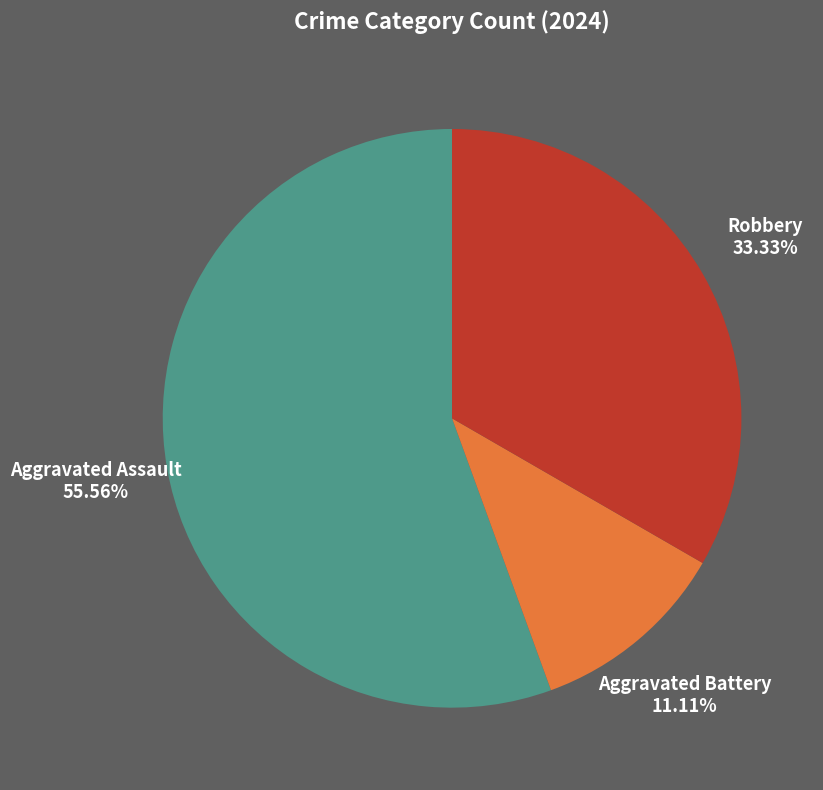

What is the smallest slice in the pie chart?

Aggravated Battery